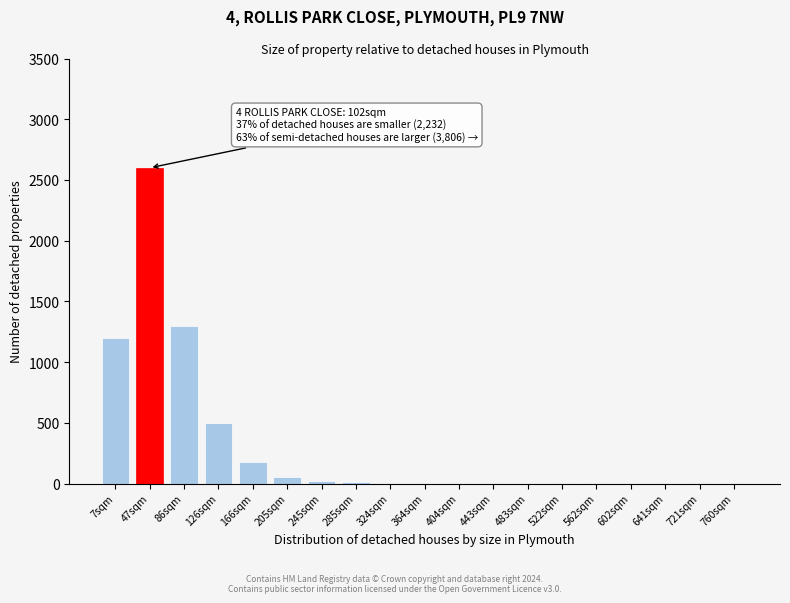

What is the sum of all values?

5885